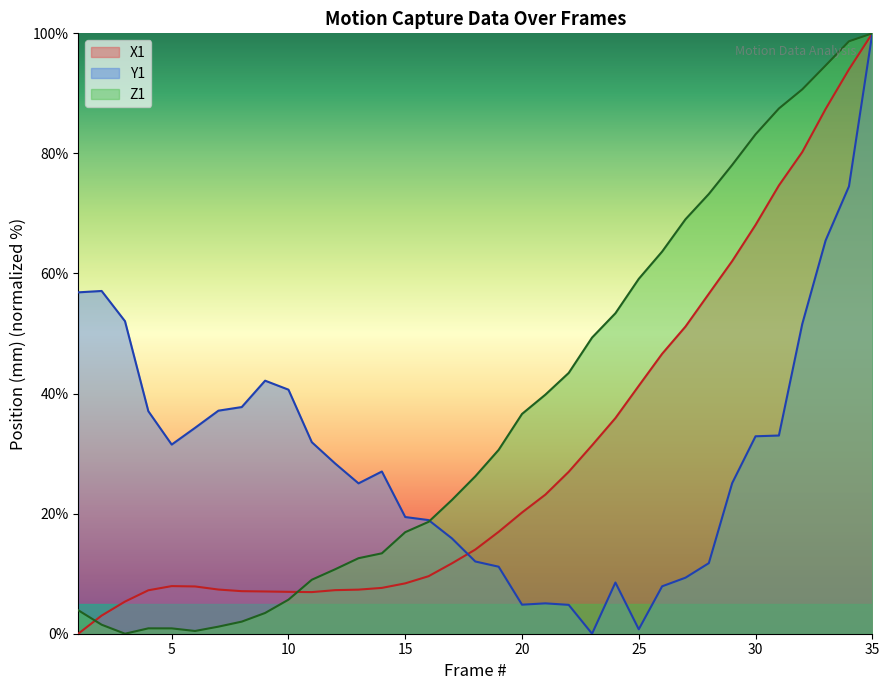

At how many categories does at least one series exceed 30?

28